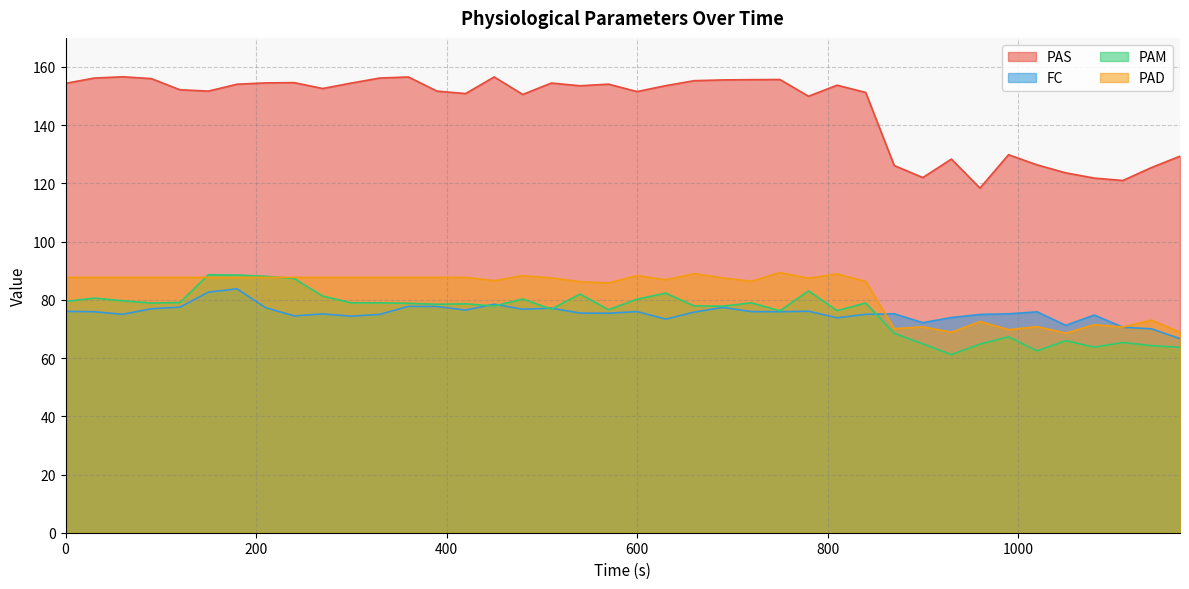

Which series has the largest total across all categories?

PAS